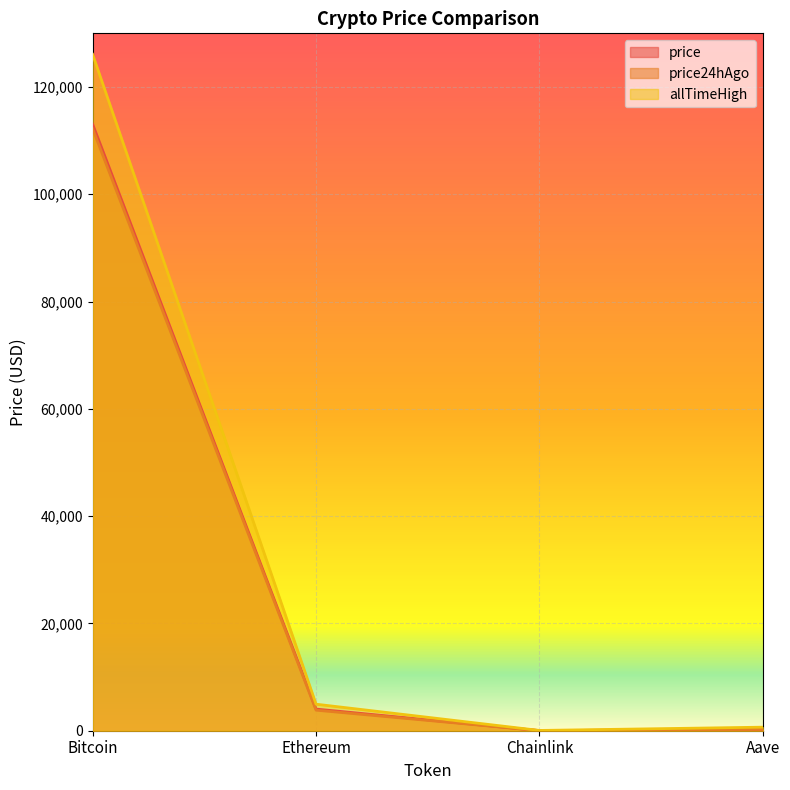

How many categories are shown in the chart?

4